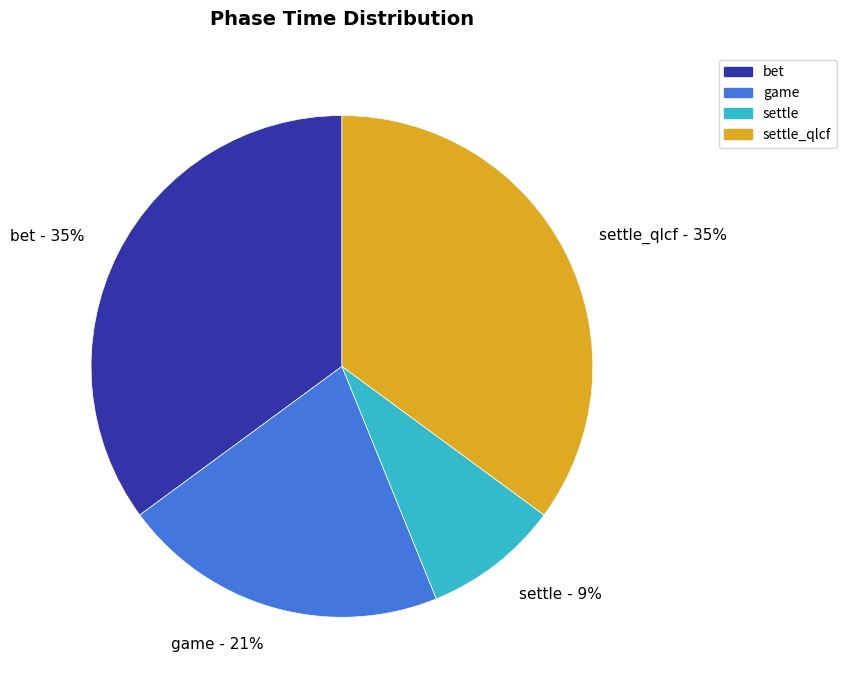

What is the smallest slice in the pie chart?

settle - 9%